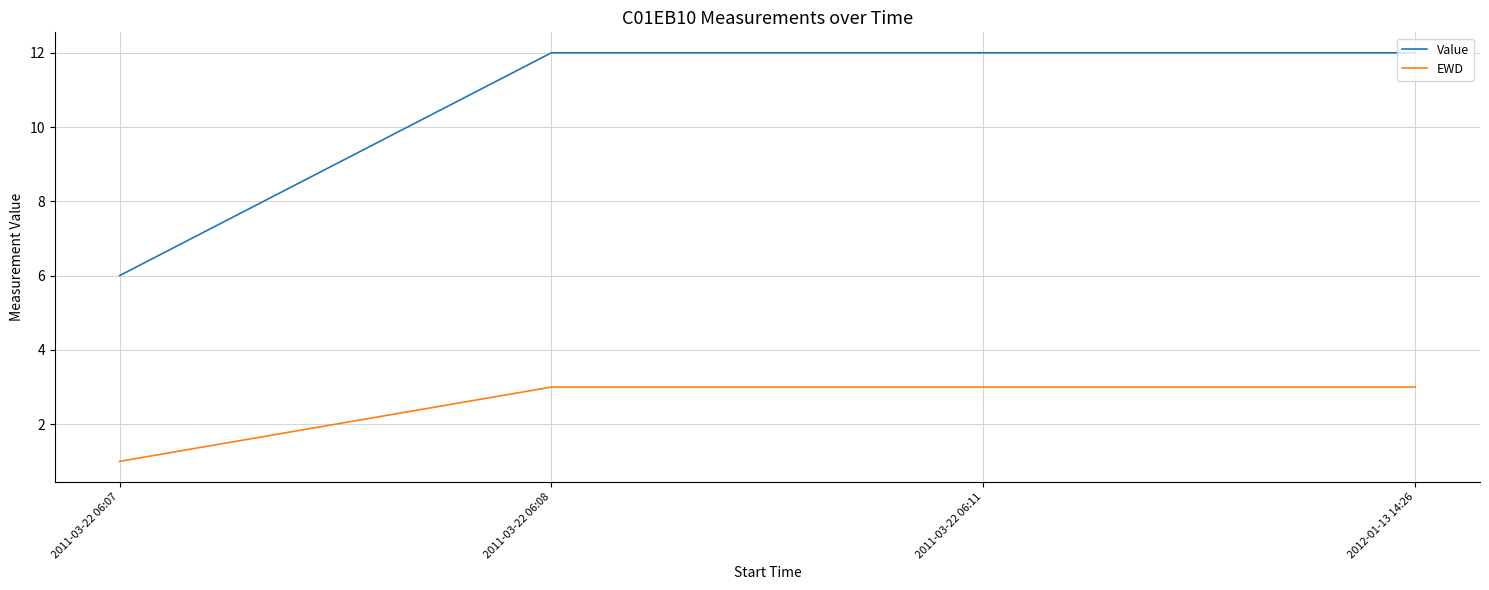

List the series in order of their overall mean, highest first.

Value, EWD